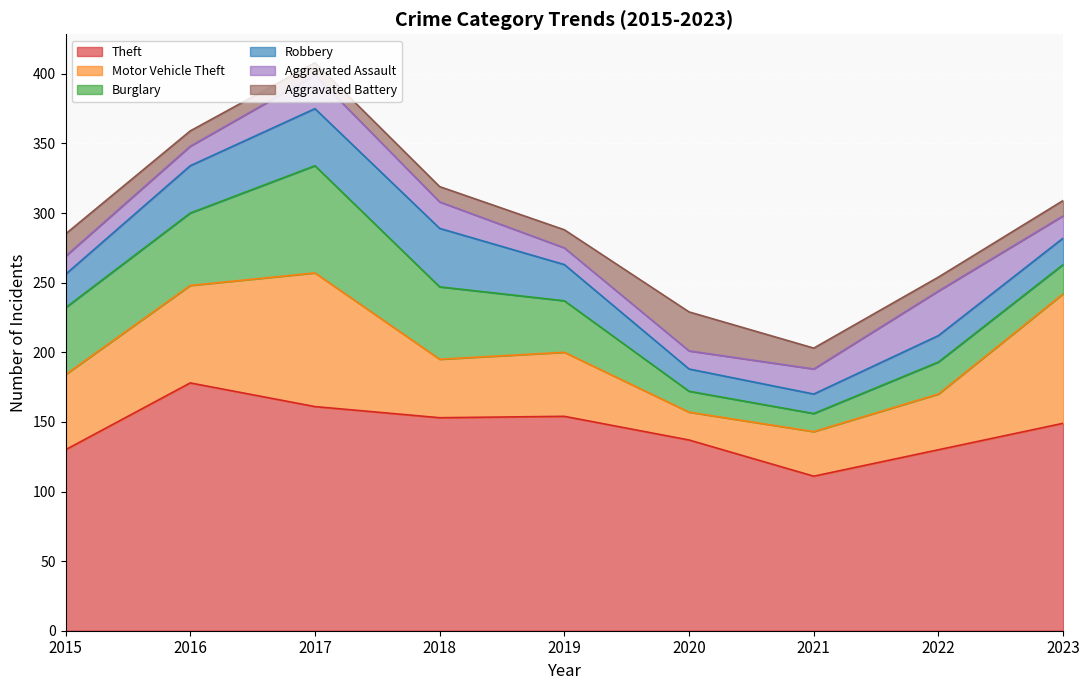

The Robbery series shows 41 at 2017. True or false?

True